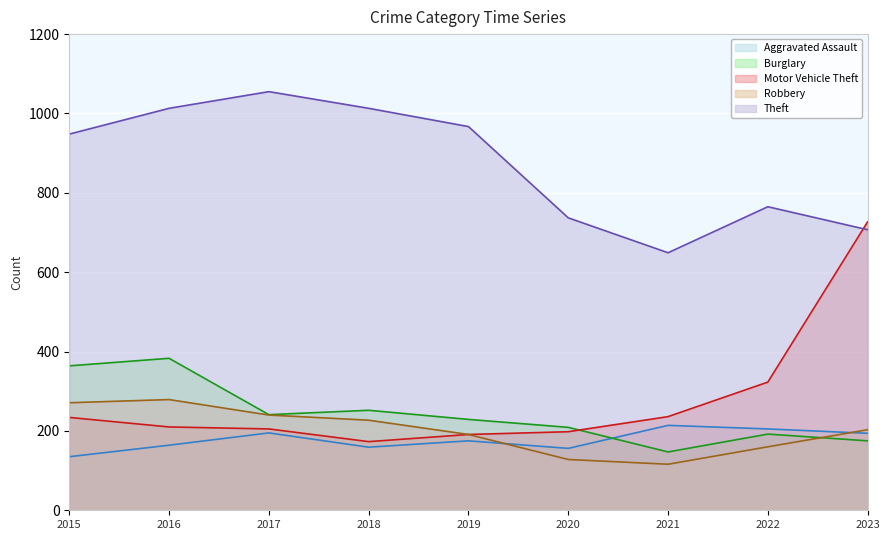

How many values in the Robbery series are below 203?

4